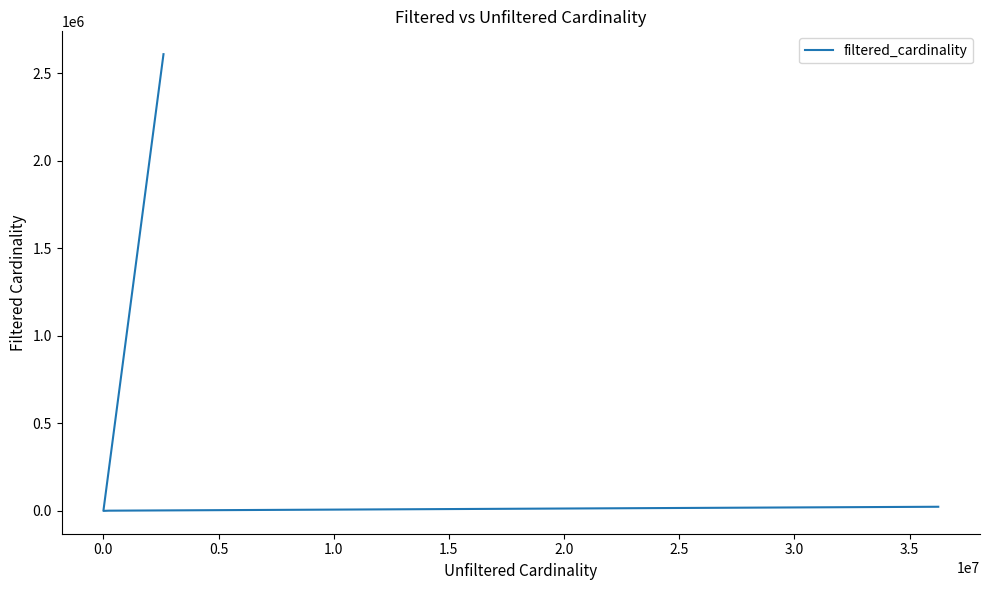

How many points are lower than both their immediate neighbors (excluding endpoints)?

1